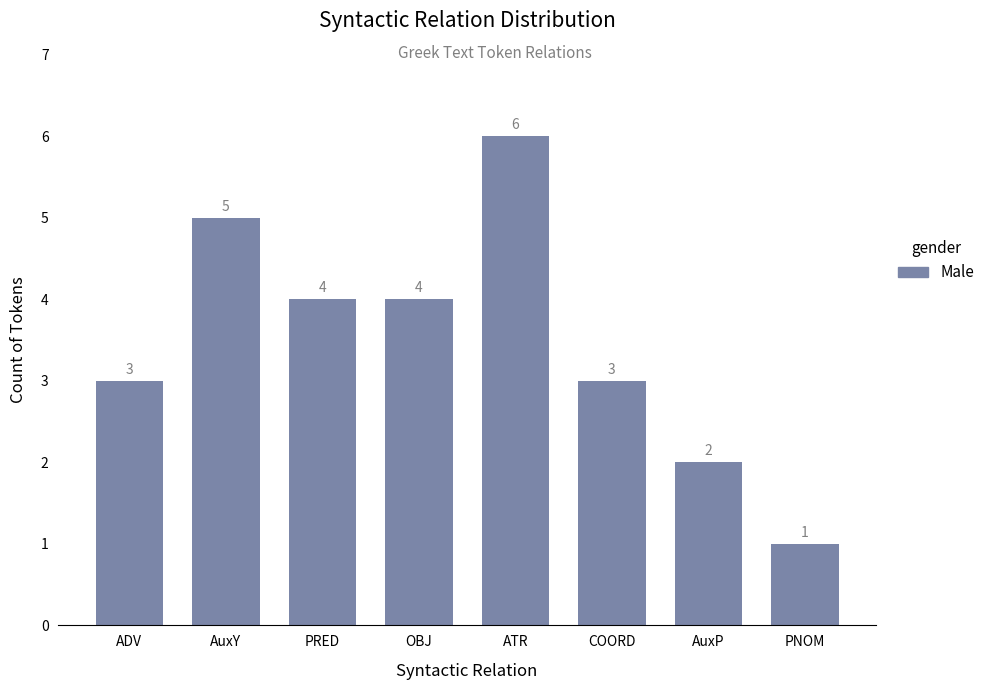

At which category does the chart reach its peak across all series?

ATR